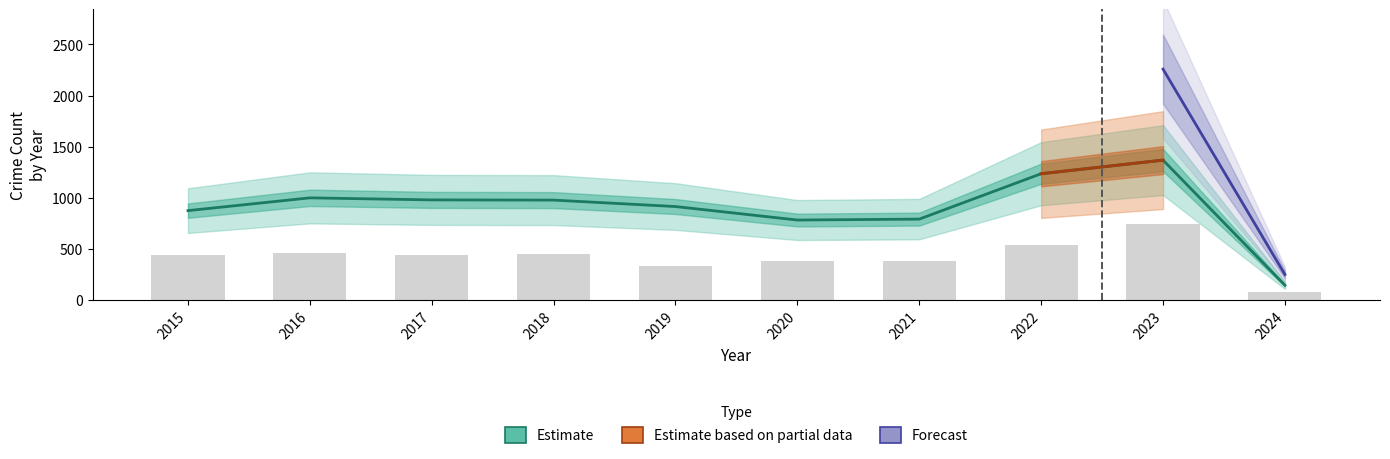

The Total series shows 290 at 2015. True or false?

False